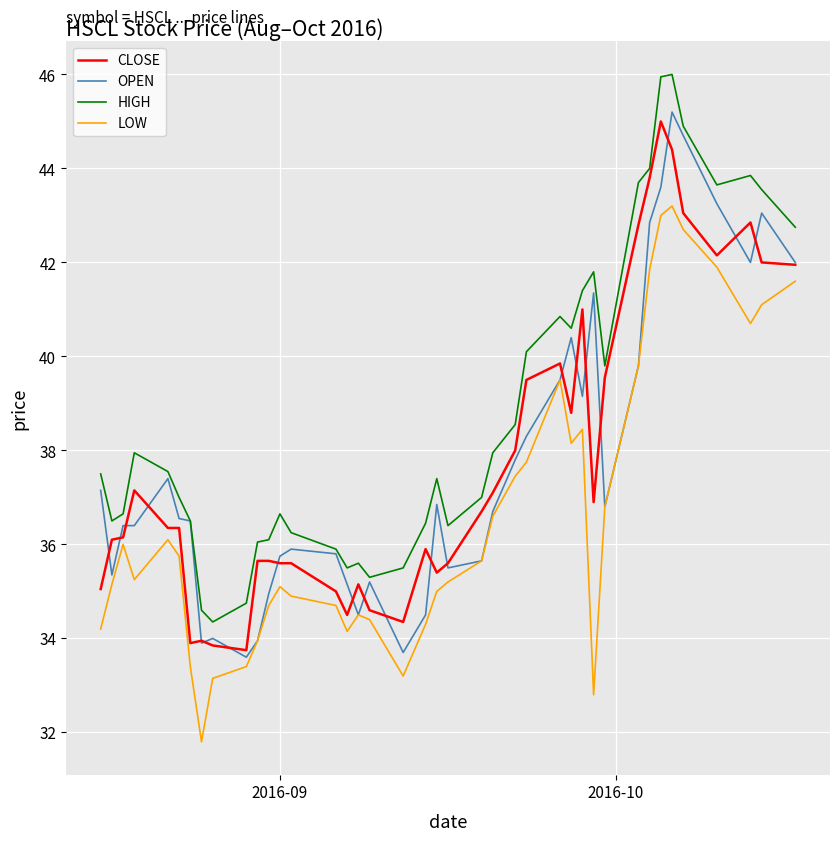

Is this an area chart (filled region under the line)?

No